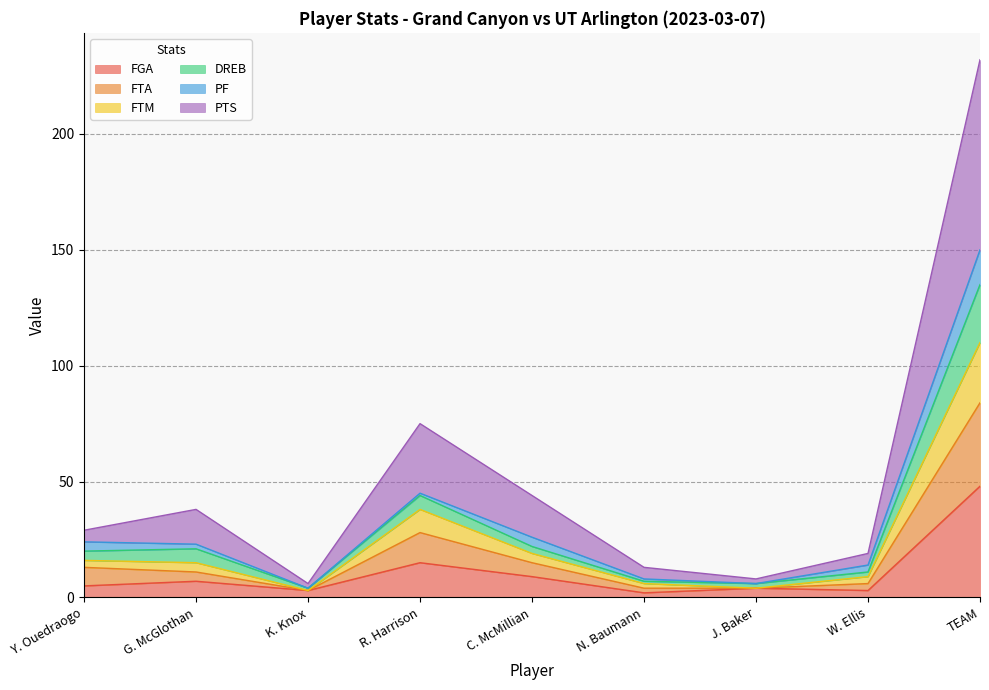

List the labels in order of PTS value, largest first.

TEAM, R. Harrison, C. McMillian, G. McGlothan, Y. Ouedraogo, W. Ellis, N. Baumann, J. Baker, K. Knox